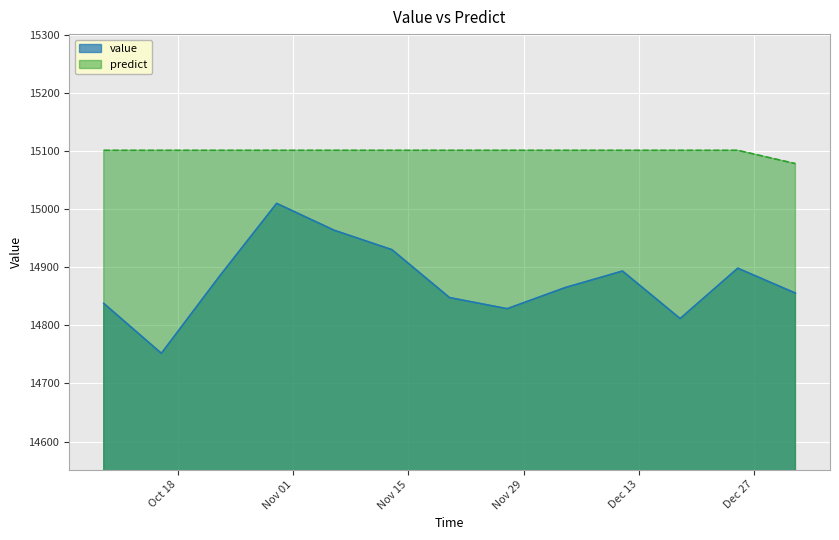

Reading left to right, transcribe all the data shown in this chart.

value: 2016-10-09=14837.7	2016-10-16=14751.8	2016-10-23=14883.3	2016-10-30=15009.8	2016-11-06=14963.5	2016-11-13=14930.1	2016-11-20=14847.7	2016-11-27=14828.5	2016-12-04=14864.7	2016-12-11=14893.4	2016-12-18=14811.6	2016-12-25=14898.2	2017-01-01=14855.4
predict: 2016-10-09=15101.0	2016-10-16=15101.0	2016-10-23=15101.0	2016-10-30=15101.0	2016-11-06=15101.0	2016-11-13=15101.0	2016-11-20=15101.0	2016-11-27=15101.0	2016-12-04=15101.0	2016-12-11=15101.0	2016-12-18=15101.0	2016-12-25=15101.0	2017-01-01=15078.2